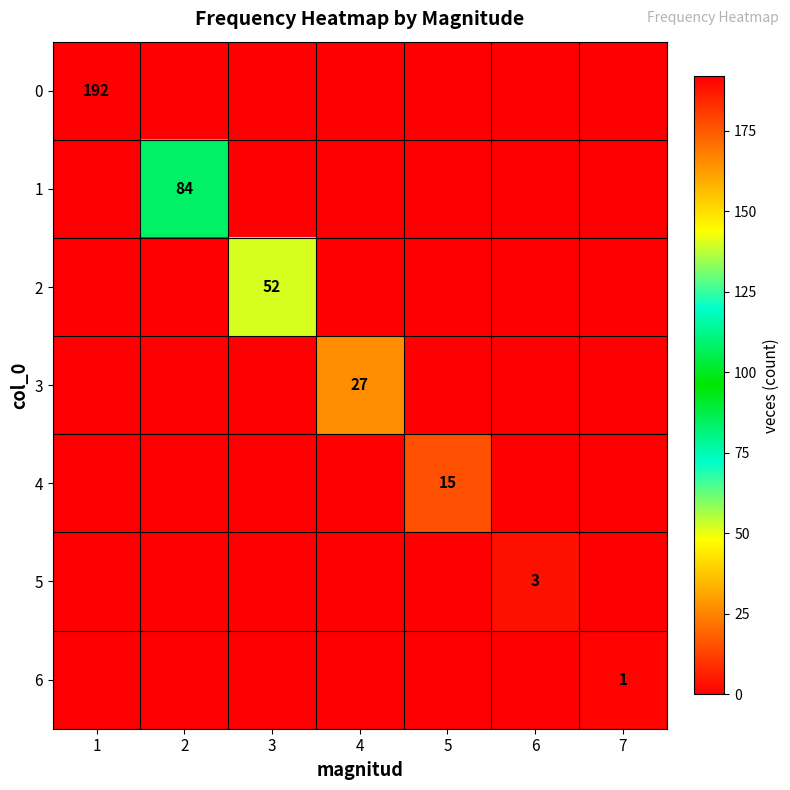

Is it true that 1 equals 130 at 2?

False